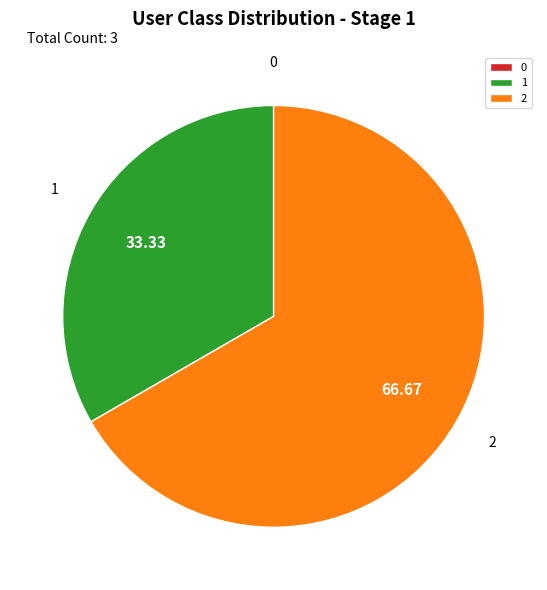

Which category has the biggest portion of the pie?

2